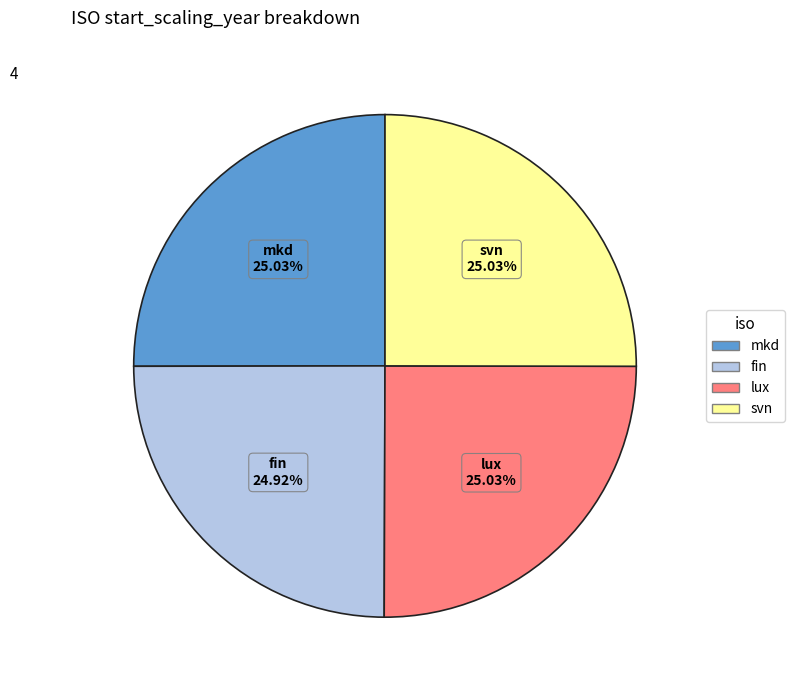

Does mkd represent more than half of the total?

No